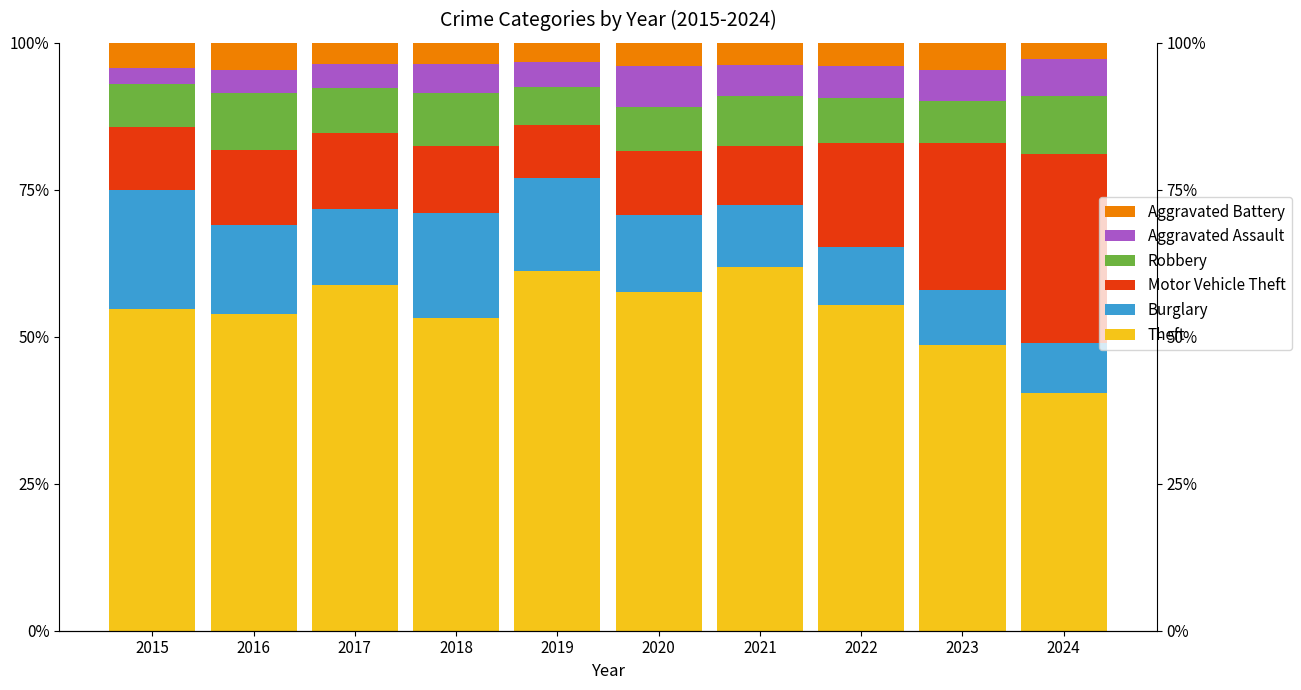

What are all the series names shown in the legend?

Theft, Burglary, Motor Vehicle Theft, Robbery, Aggravated Assault, Aggravated Battery